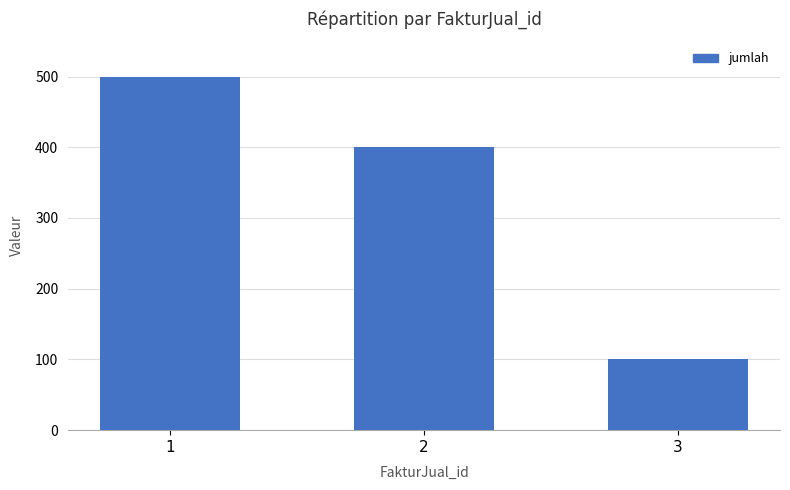

Approximately how many times larger is the value at 2 compared to 1?

0.8